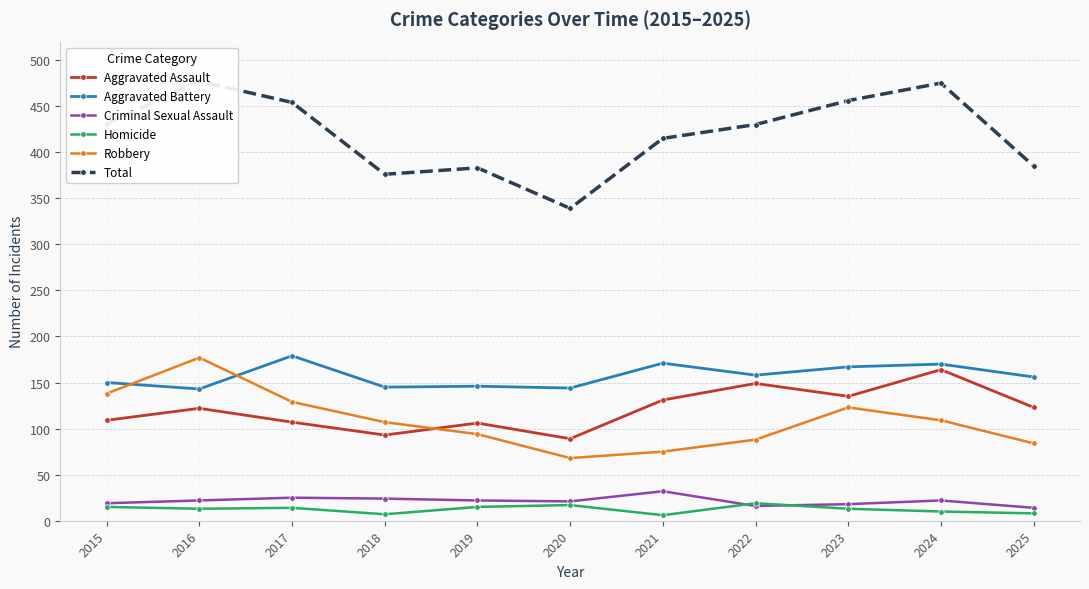

Which category has the lowest value in the Total series?

2020